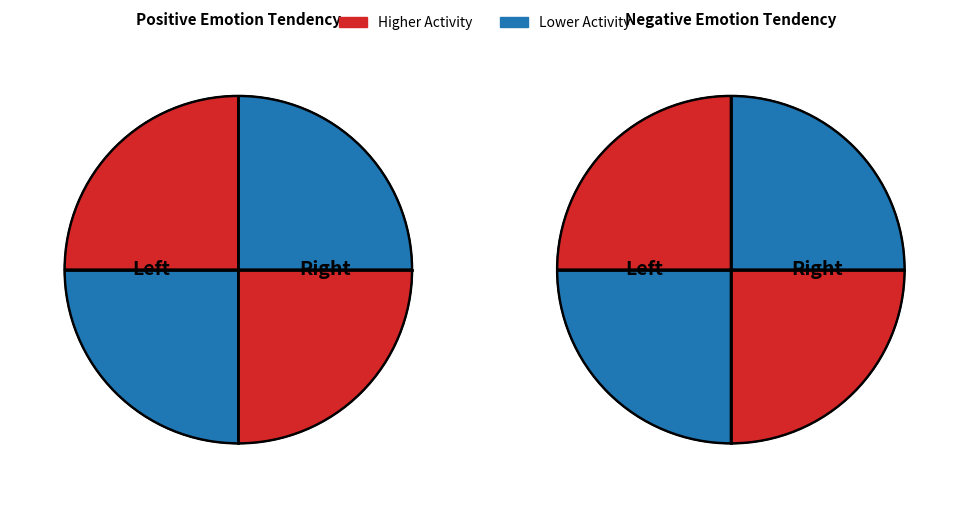

Is there a majority slice in this chart?

No